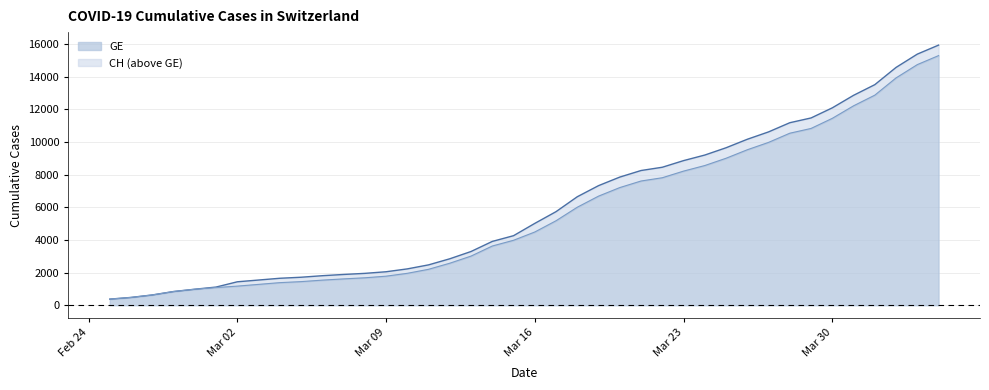

Which series changed the most between 2020-03-04 and 2020-03-26?

CH